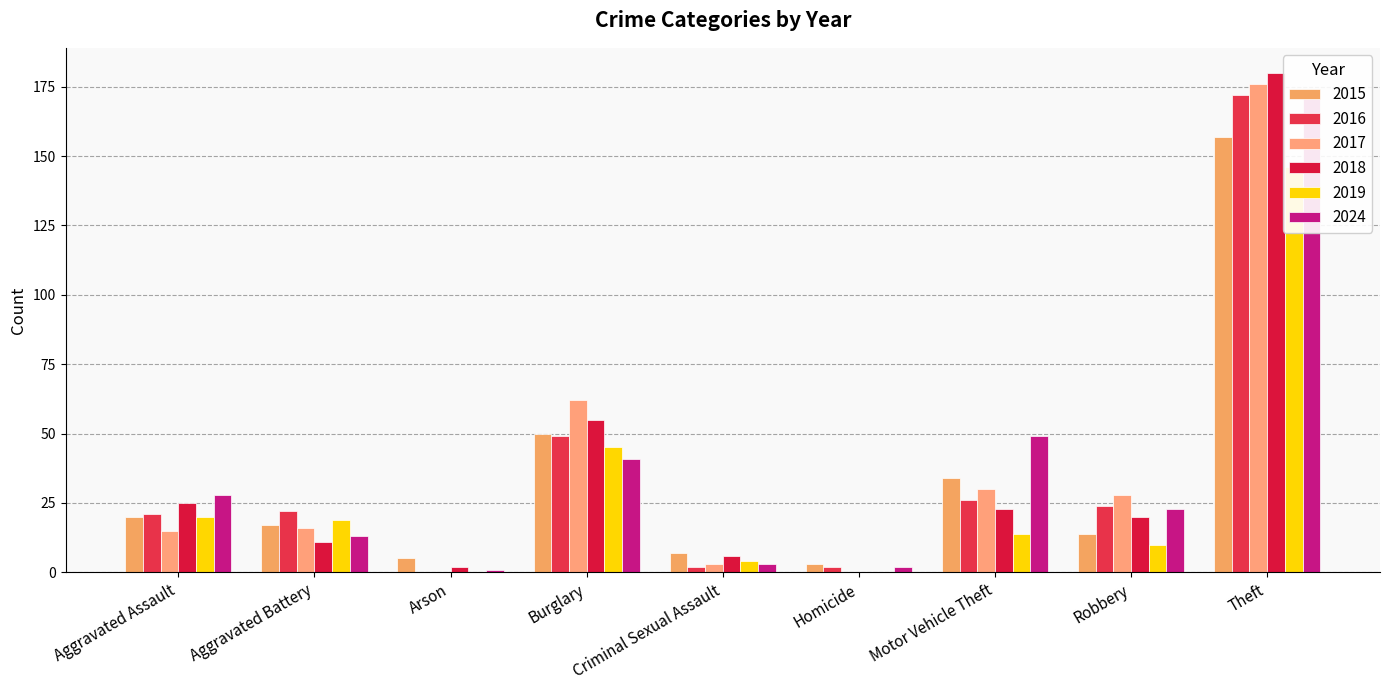

Reading left to right, list all the values displayed in this chart.

2015: Aggravated Assault=20	Aggravated Battery=17	Arson=5	Burglary=50	Criminal Sexual Assault=7	Homicide=3	Motor Vehicle Theft=34	Robbery=14	Theft=157
2016: Aggravated Assault=21	Aggravated Battery=22	Arson=0	Burglary=49	Criminal Sexual Assault=2	Homicide=2	Motor Vehicle Theft=26	Robbery=24	Theft=172
2017: Aggravated Assault=15	Aggravated Battery=16	Arson=0	Burglary=62	Criminal Sexual Assault=3	Homicide=0	Motor Vehicle Theft=30	Robbery=28	Theft=176
2018: Aggravated Assault=25	Aggravated Battery=11	Arson=2	Burglary=55	Criminal Sexual Assault=6	Homicide=0	Motor Vehicle Theft=23	Robbery=20	Theft=180
2019: Aggravated Assault=20	Aggravated Battery=19	Arson=0	Burglary=45	Criminal Sexual Assault=4	Homicide=0	Motor Vehicle Theft=14	Robbery=10	Theft=146
2024: Aggravated Assault=28	Aggravated Battery=13	Arson=1	Burglary=41	Criminal Sexual Assault=3	Homicide=2	Motor Vehicle Theft=49	Robbery=23	Theft=173